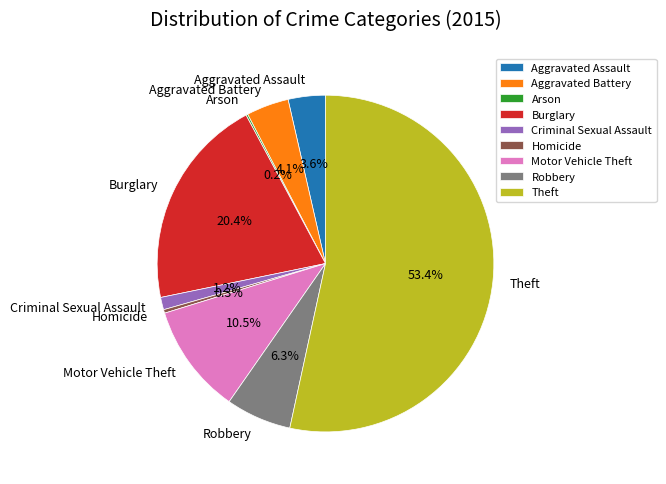

Does Theft represent more than half of the total?

Yes